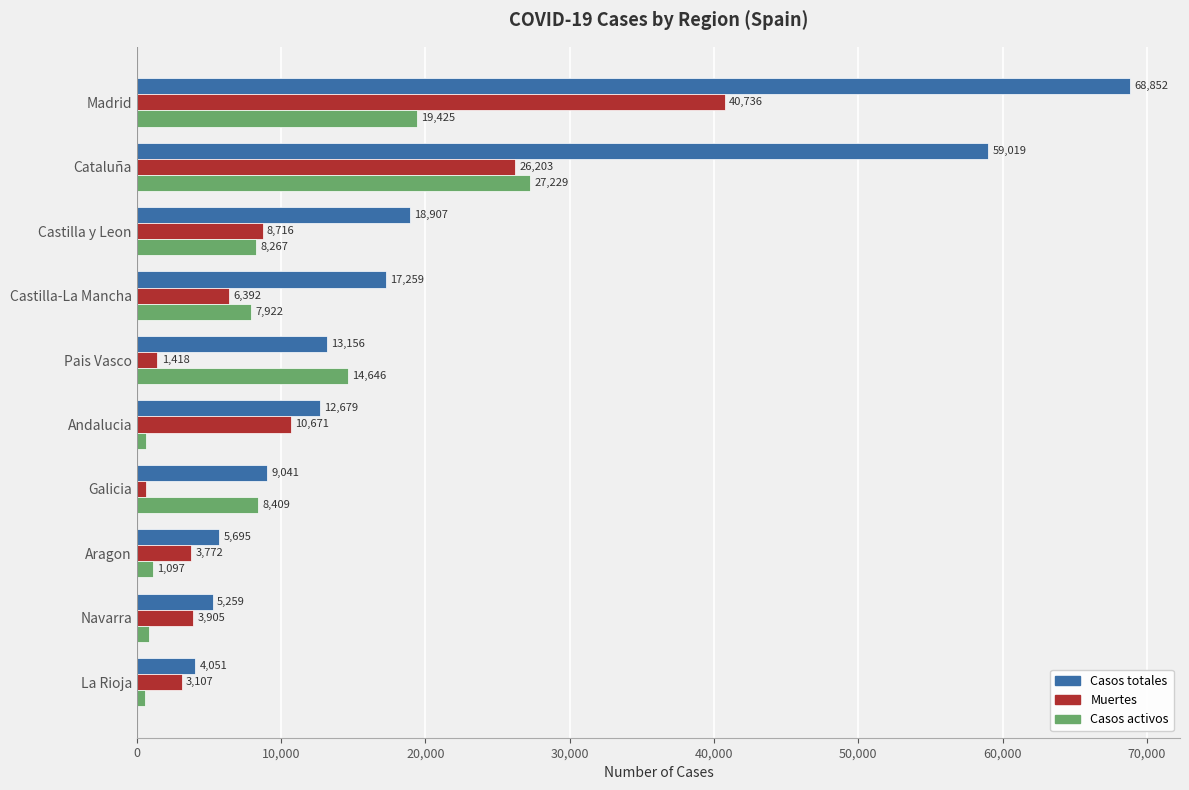

List the labels in order of Casos totales value, smallest first.

La Rioja, Navarra, Aragon, Galicia, Andalucia, Pais Vasco, Castilla-La Mancha, Castilla y Leon, Cataluña, Madrid